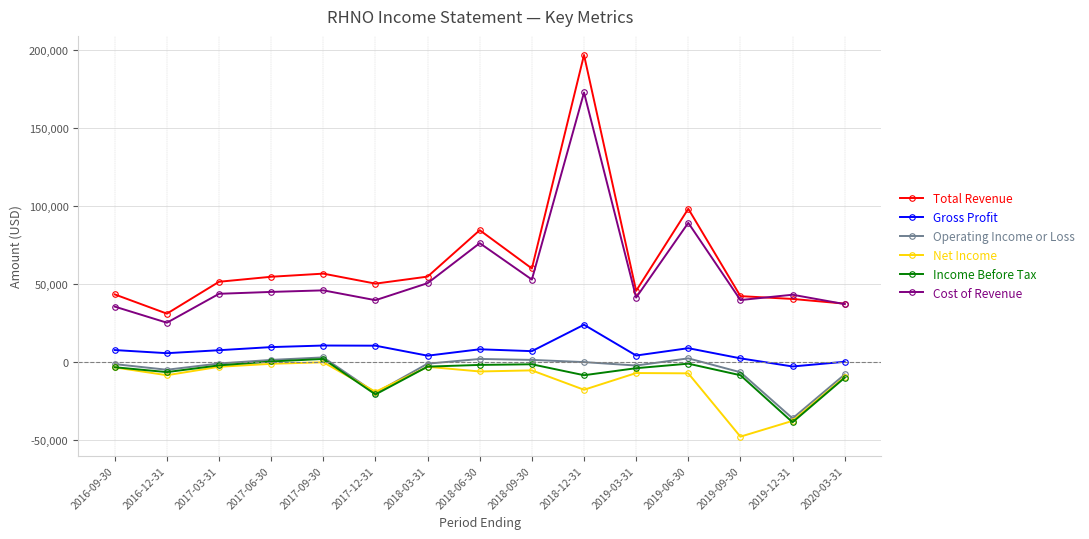

Which series has the largest total across all categories?

Total Revenue